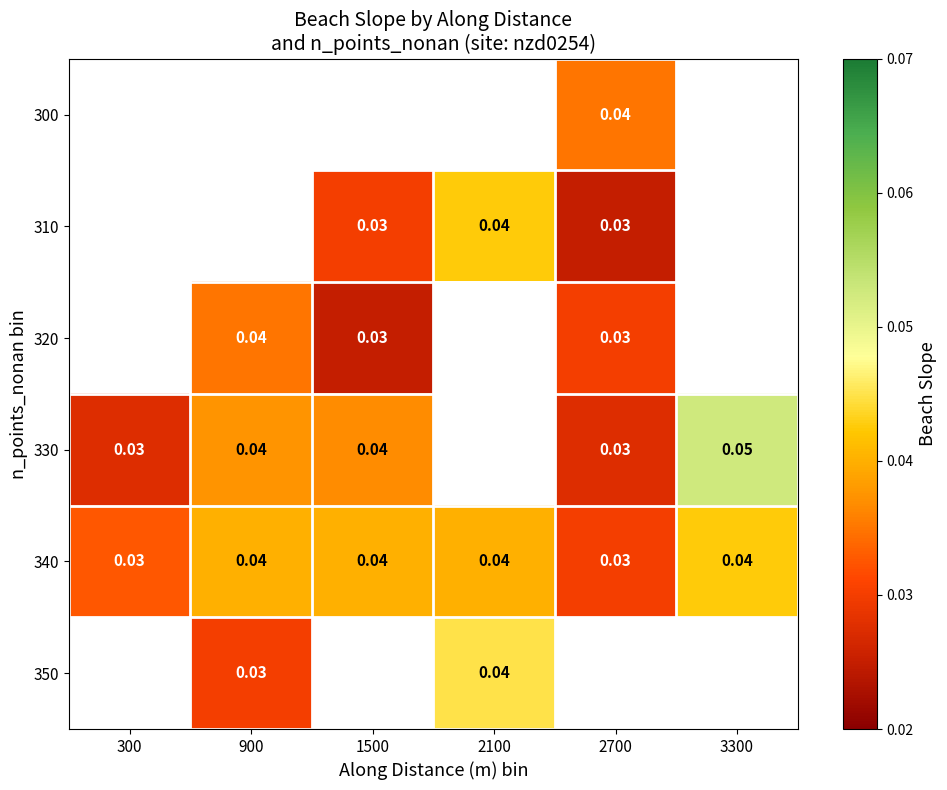

Which has a higher value, 900 or 2100?

2100